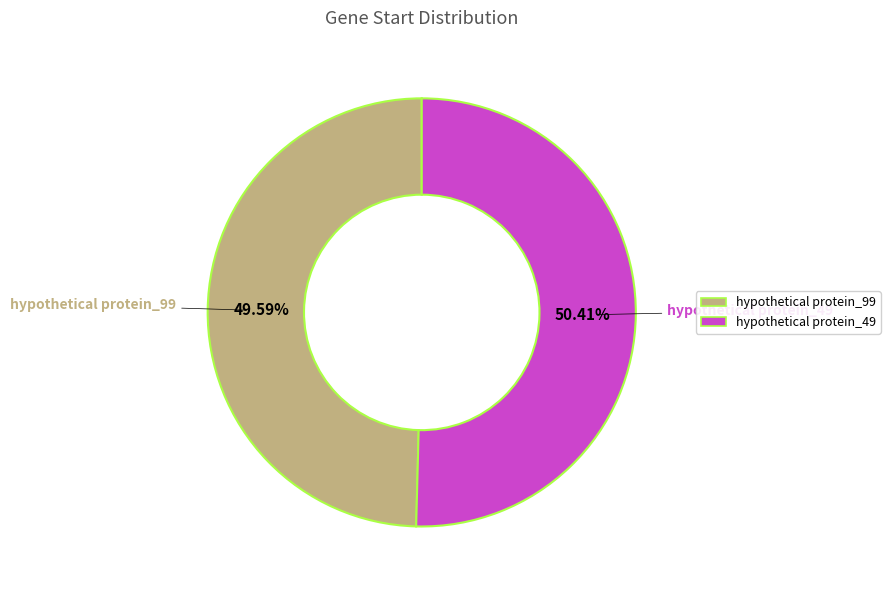

Which has a higher value, hypothetical protein_49 or hypothetical protein_99?

hypothetical protein_49